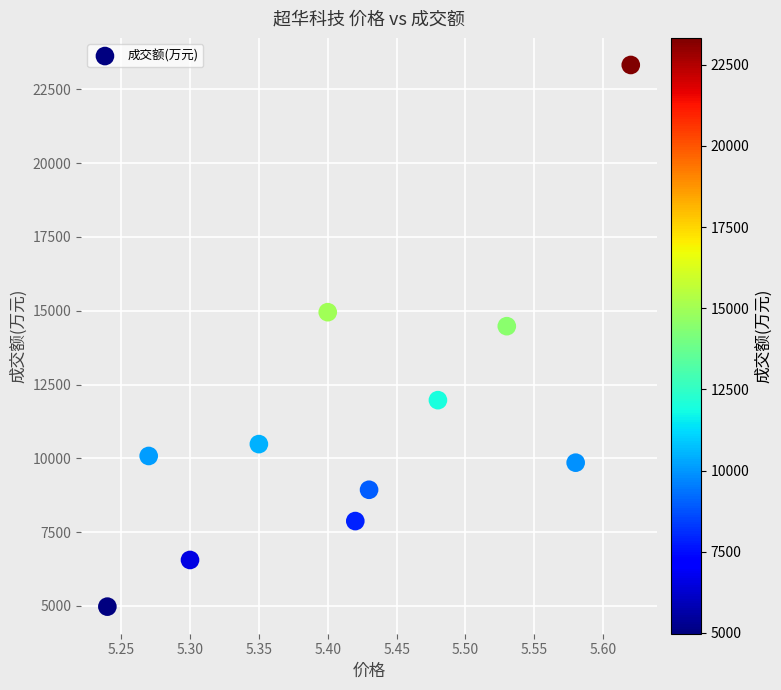

What is the average Y value?

11225